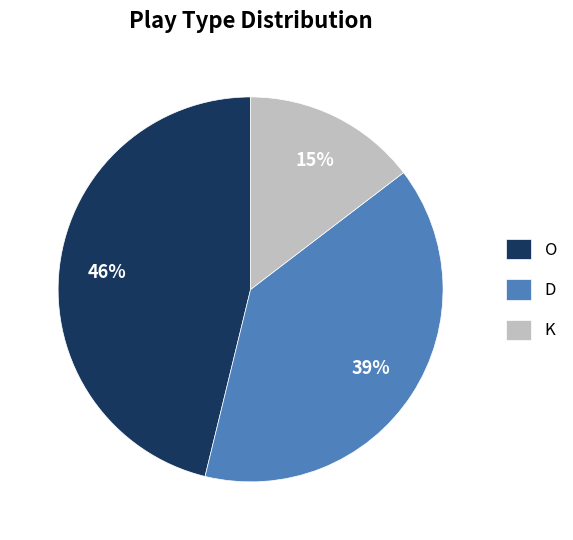

Which slice is the smallest?

K